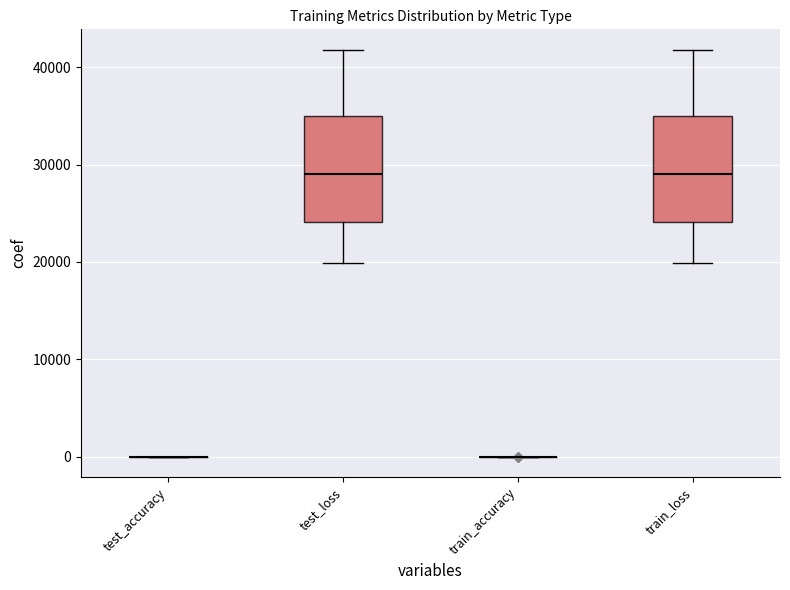

Reading left to right, read every box against the y-axis: the position of its median line, the range the box covers, and the ends of its whiskers. The values are not printed on the chart, so give them approximately, as read against the axis.

test_accuracy: box collapsed to a line at 0, whiskers 0 to 0
test_loss: median 29000, box 24000 to 35000, whiskers 20000 to 42000
train_accuracy: box collapsed to a line at 0, whiskers 0 to 0
train_loss: median 29000, box 24000 to 35000, whiskers 20000 to 42000